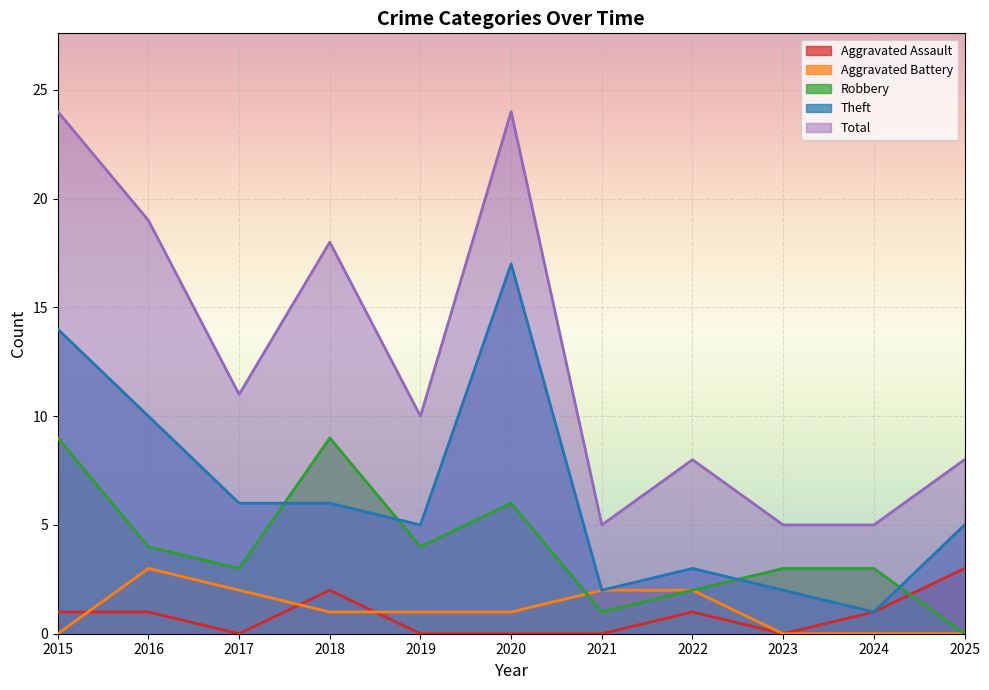

What is the lowest value of the Theft series?

1